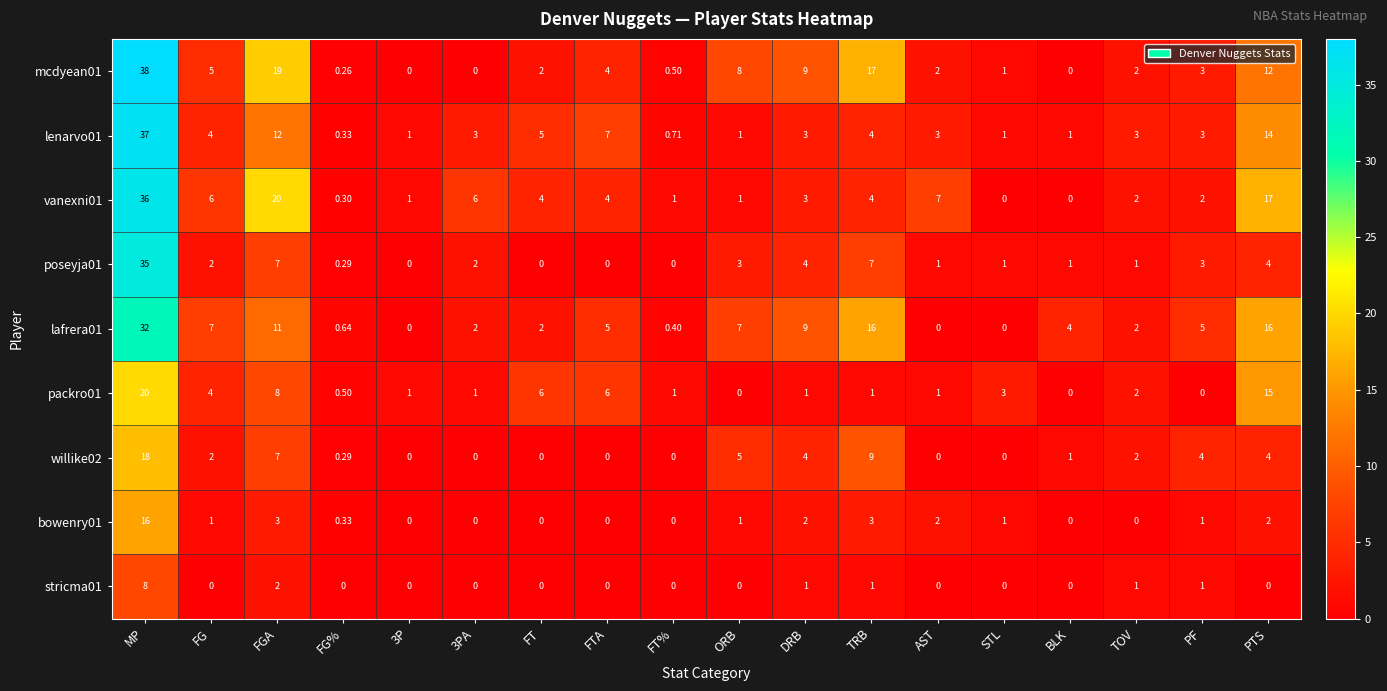

Where is vanexni01 nearest to the value 18?

PTS